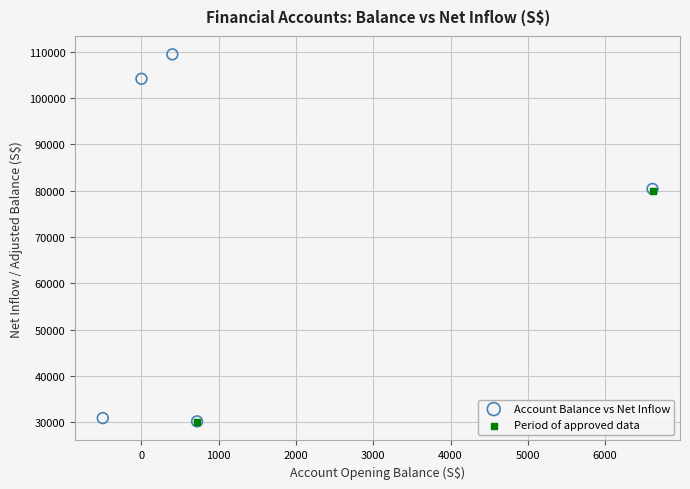

What are all the series names shown in the legend?

Account Balance vs Net Inflow, Period of approved data